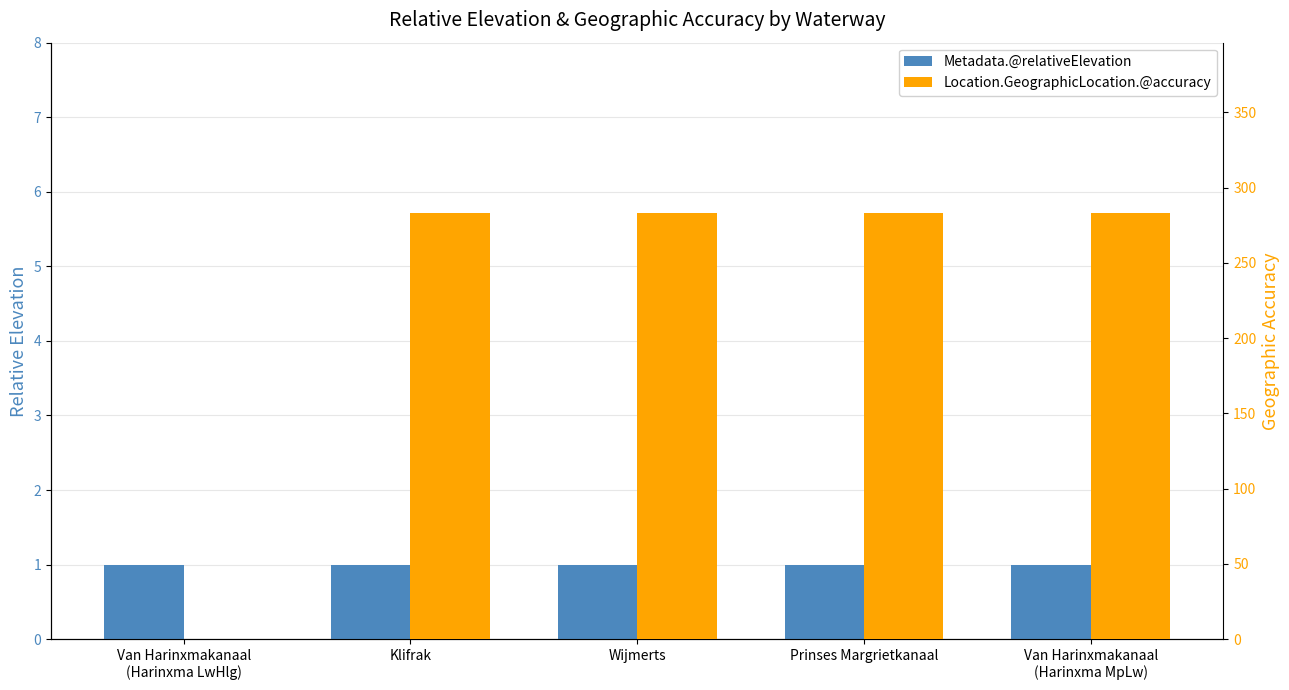

True or false: Metadata.@relativeElevation has a value of 1 at Van Harinxmakanaal
(Harinxma LwHlg).

True